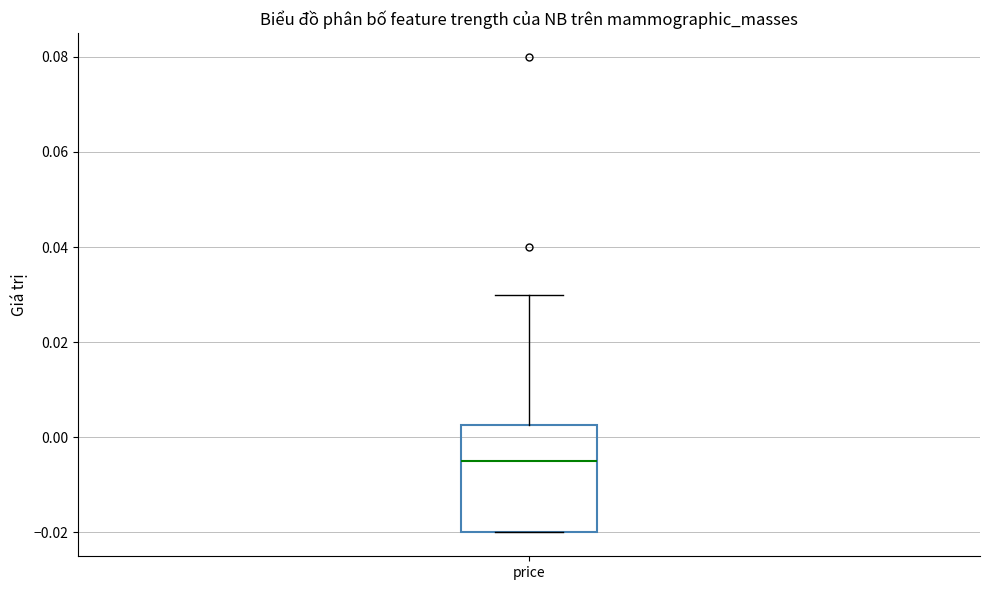

Transcribe this box plot: give where the median line is, the range the box spans, and where the two whiskers end, as read against the y-axis. The values are not printed on the chart, so give them approximately, as read against the axis.

median -0.004, box -0.020 to 0.002, whiskers -0.020 to 0.030